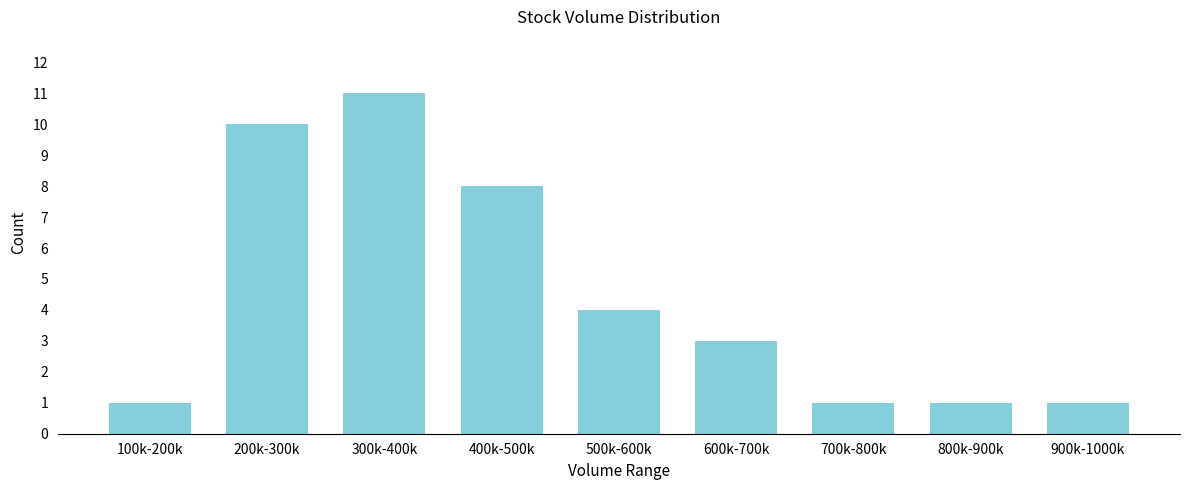

Reading left to right, list all the values displayed in this chart.

1	10	11	8	4	3	1	1	1